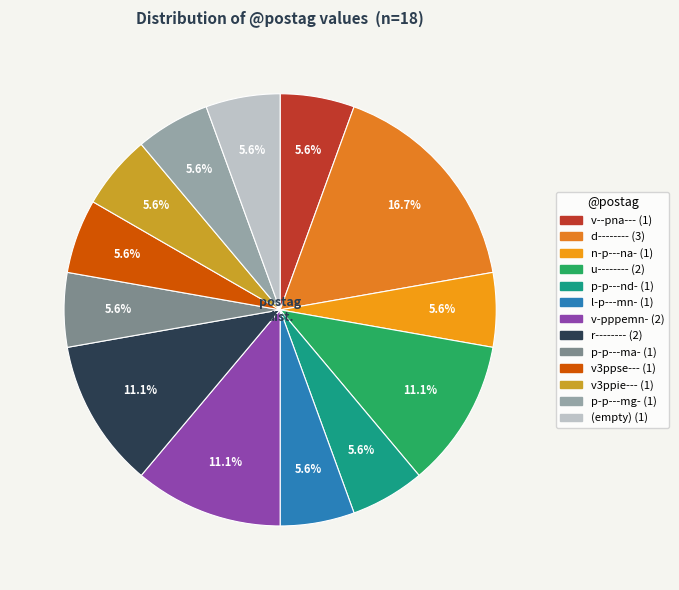

How many segments does this pie chart have?

13